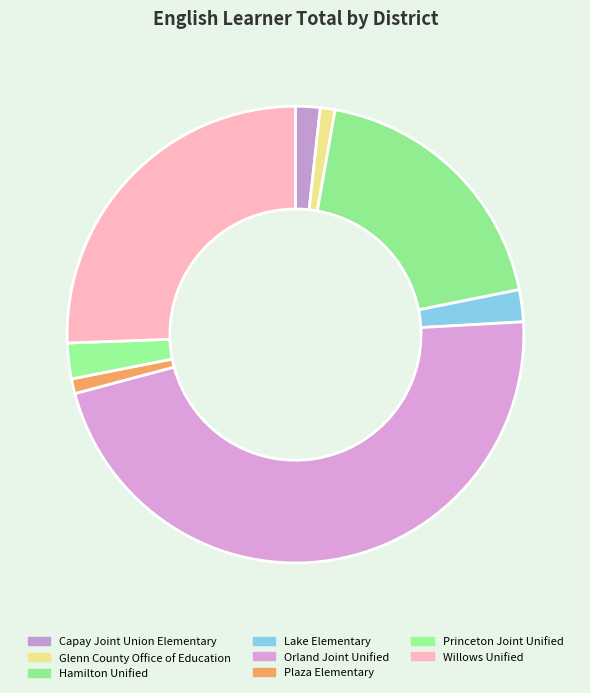

To the nearest percent, what portion does Plaza Elementary represent?

1%